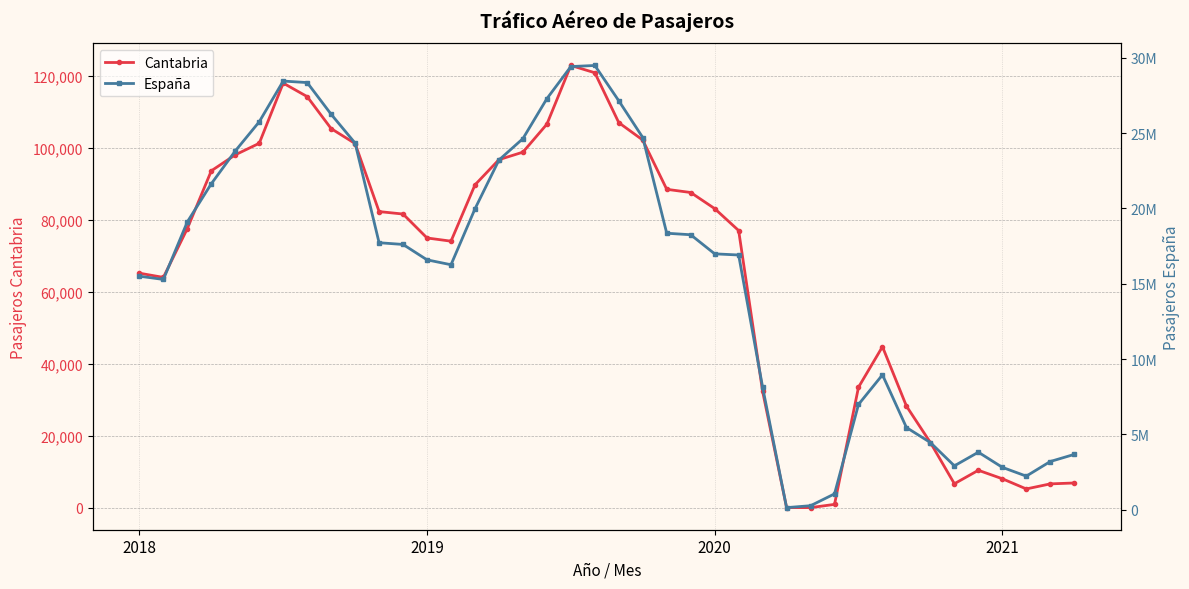

What is the difference between the highest and lowest values at 15?

23109368